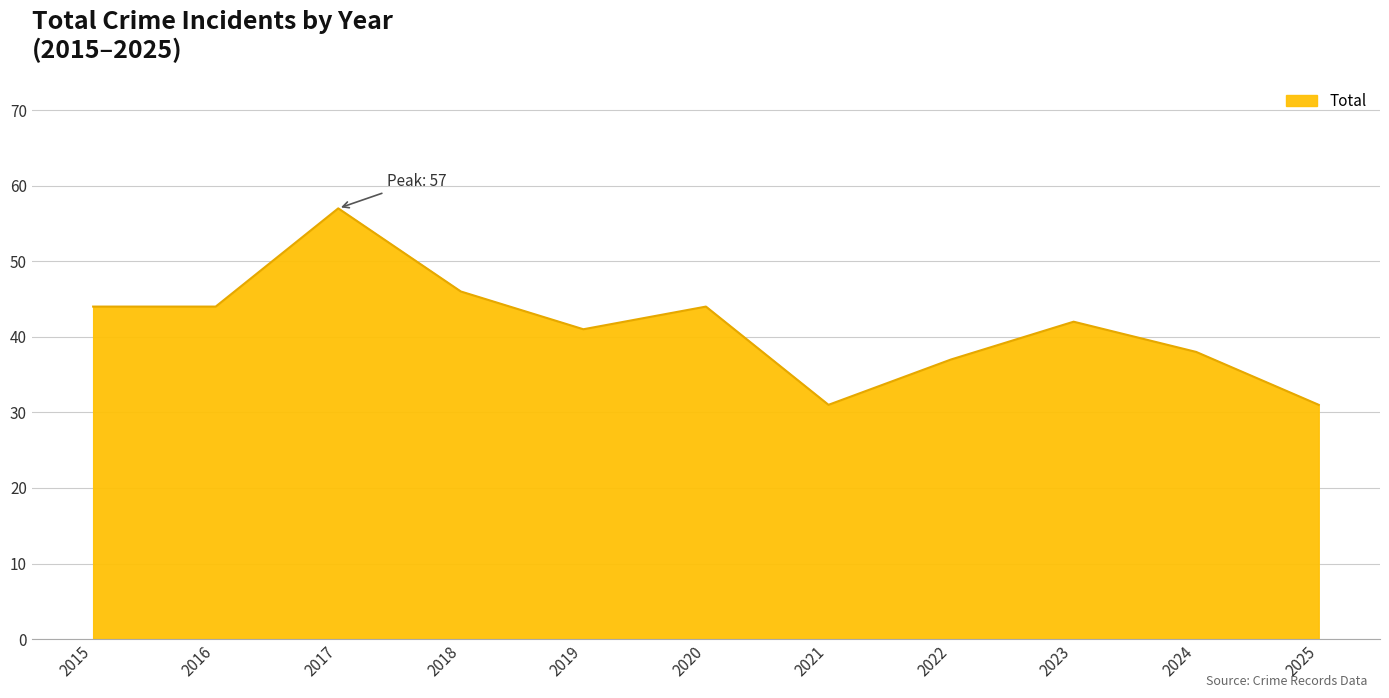

At which category does the data reach its first local peak?

2017